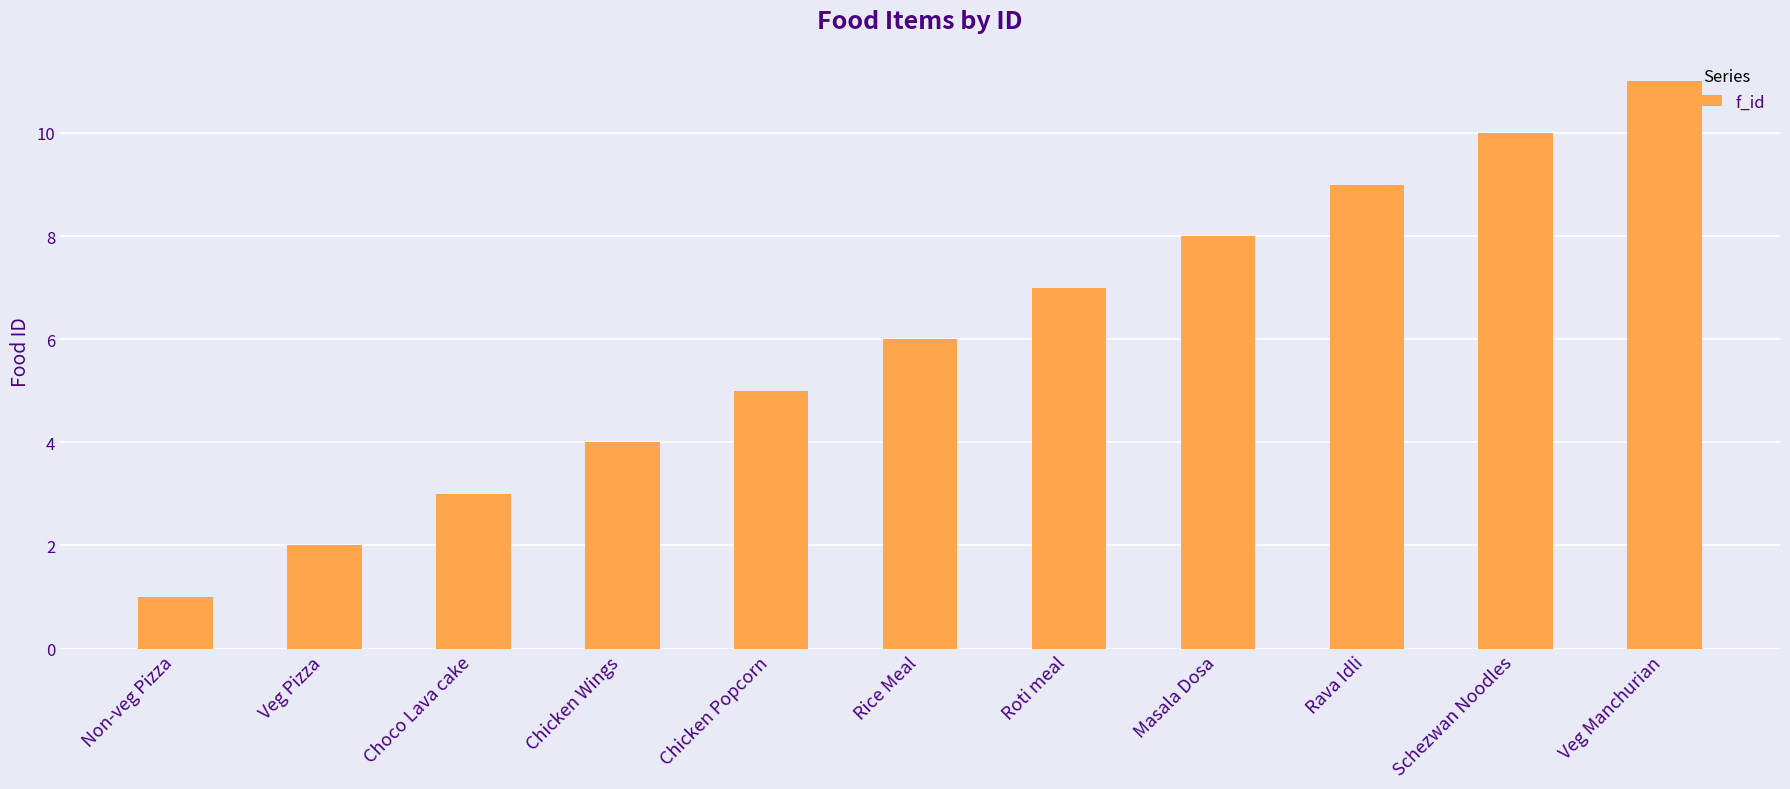

Which label corresponds to the largest value in the chart?

Veg Manchurian